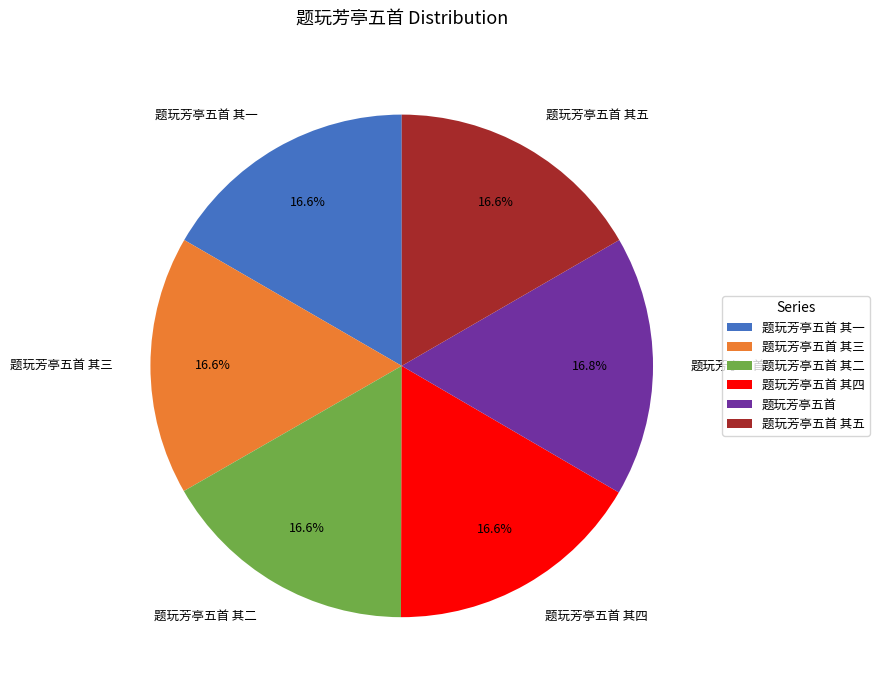

The 题玩芳亭五首 其四 slice represents 4% of the pie. True or false?

False